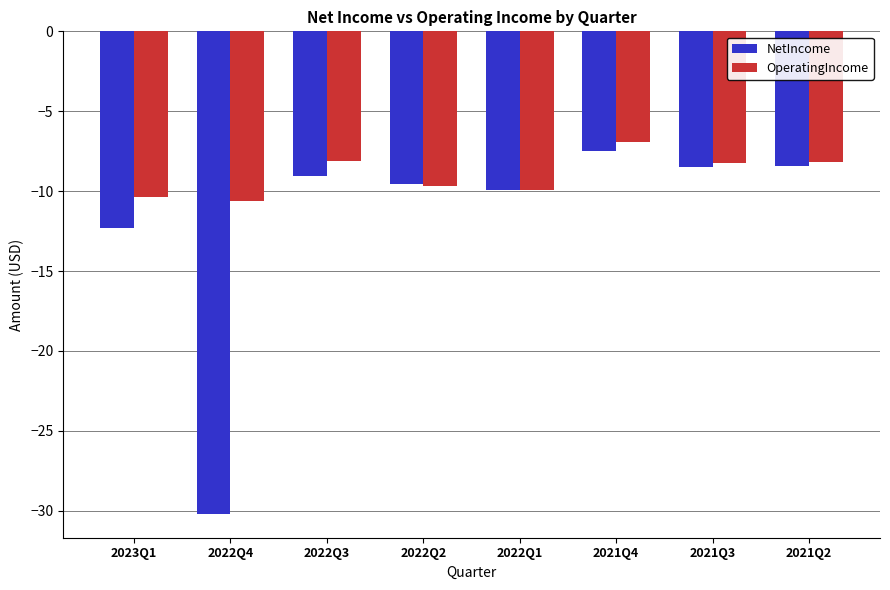

True or false: NetIncome has a value of -3.6 at 2021Q2.

False